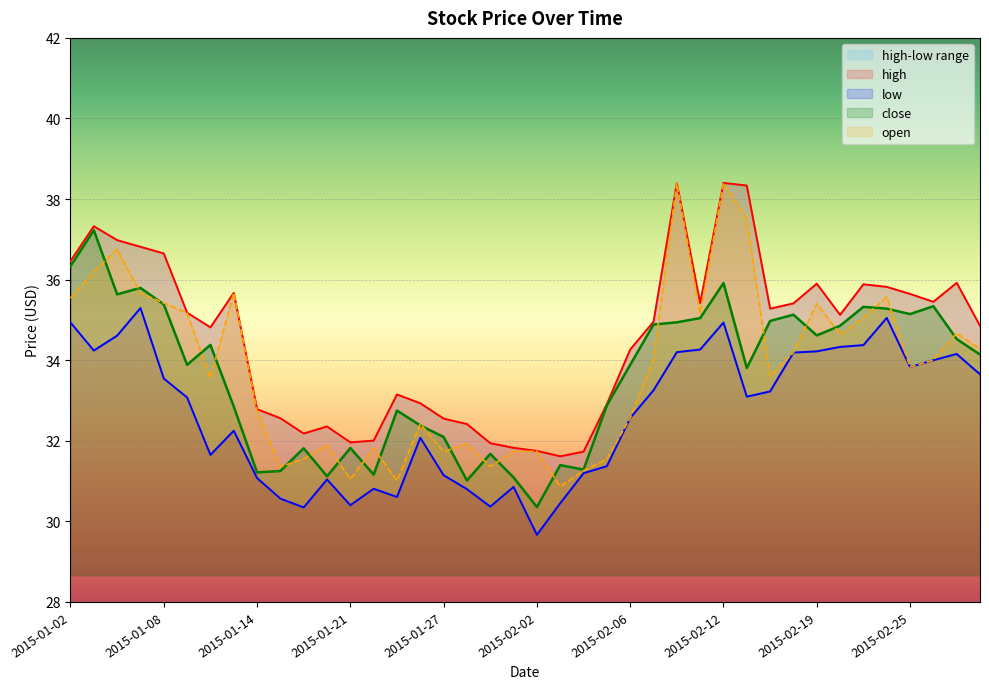

What is the smallest value displayed?

29.7